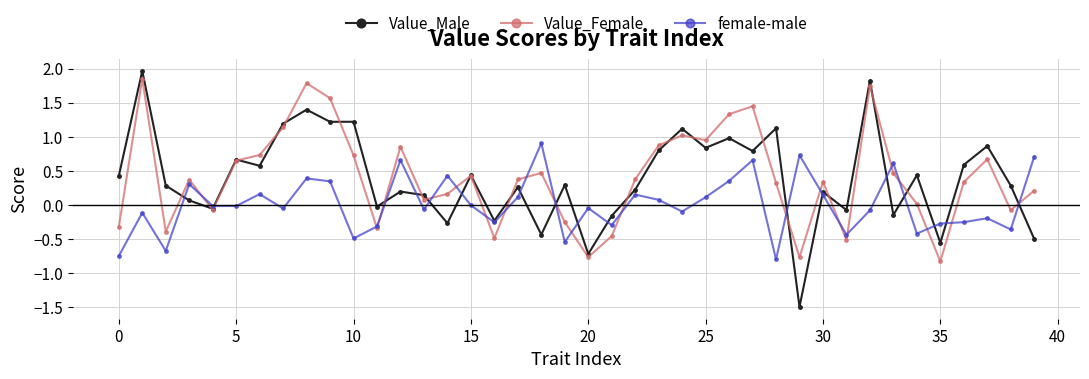

How many categories are shown in the chart?

40